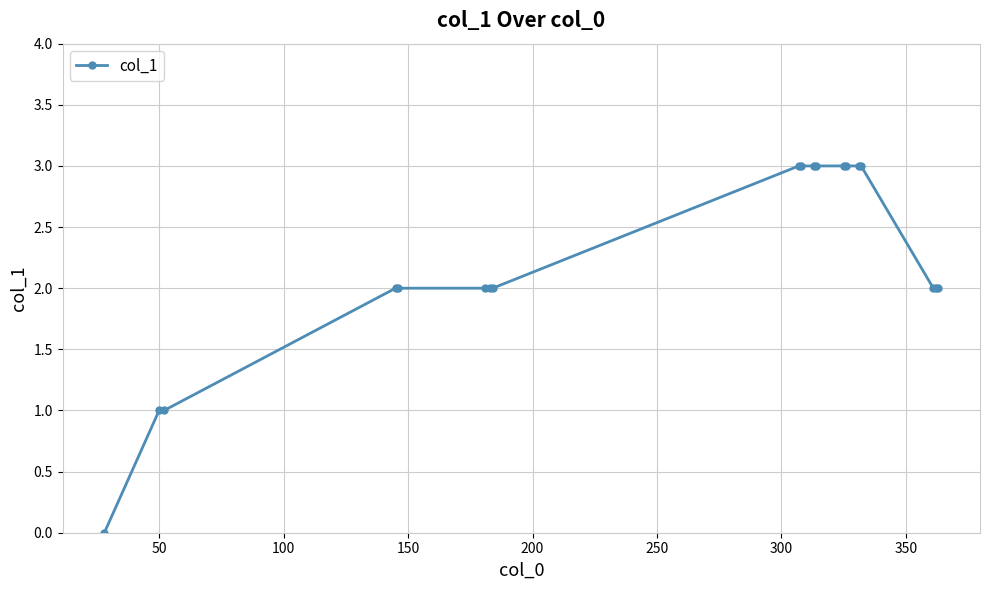

What is the greatest value displayed?

3